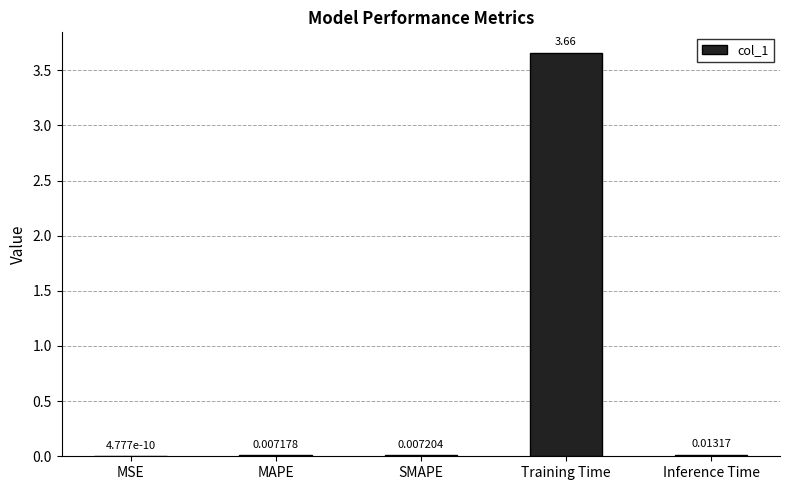

Between Training Time and MAPE, which is larger?

Training Time